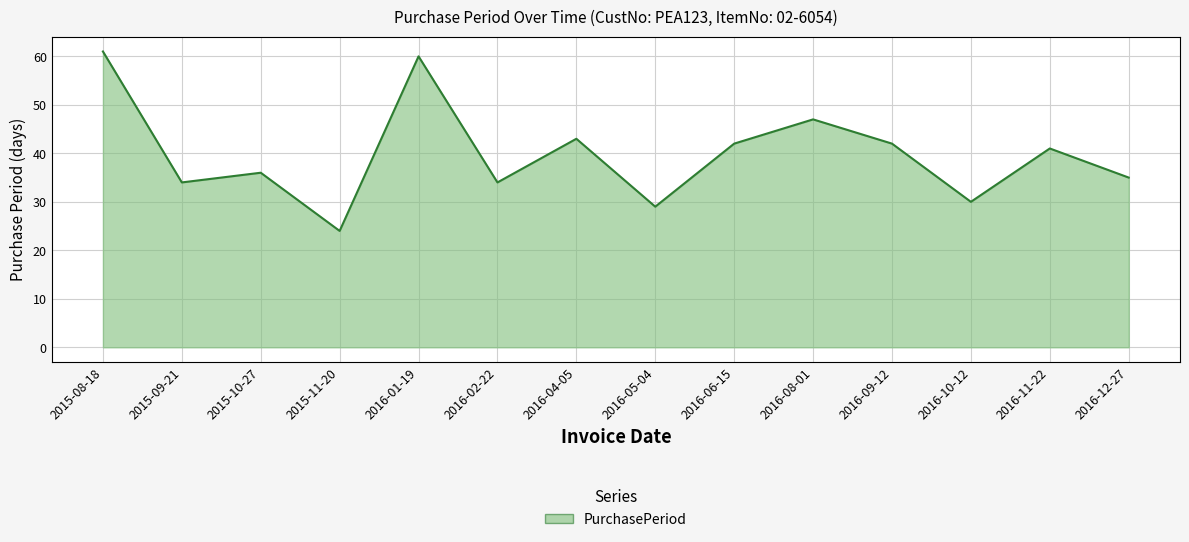

What value does the data have at 2016-01-19?

60